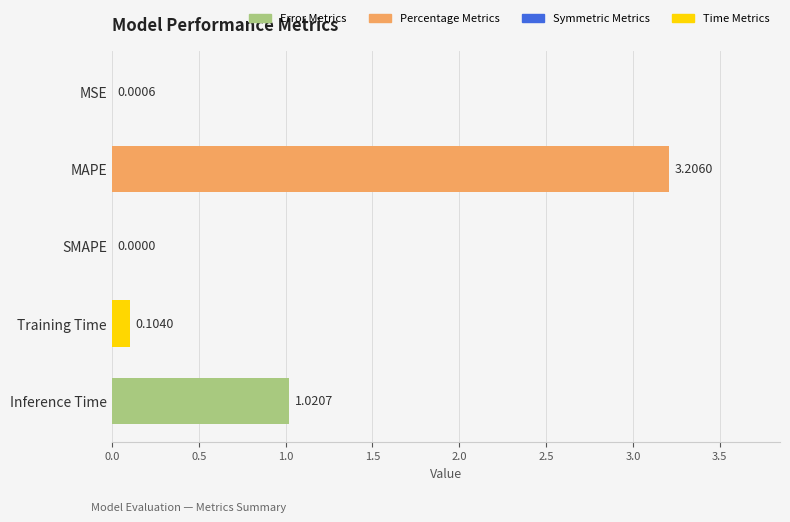

What is the sum of the values at Training Time and Inference Time?

1.1